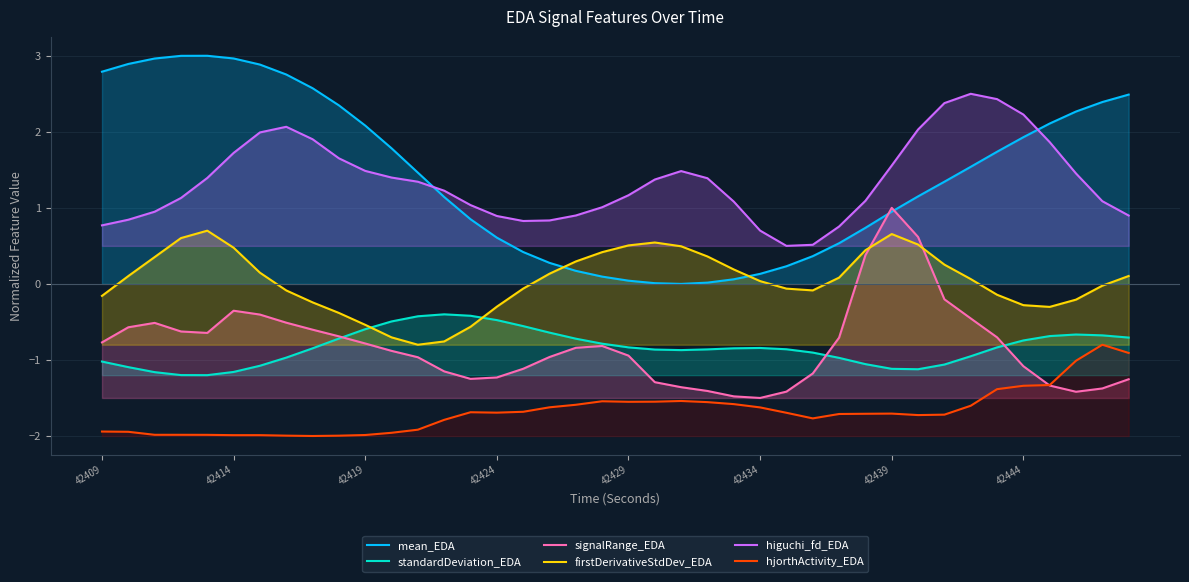

What are all the series names shown in the legend?

mean_EDA, standardDeviation_EDA, signalRange_EDA, firstDerivativeStdDev_EDA, higuchi_fd_EDA, hjorthActivity_EDA